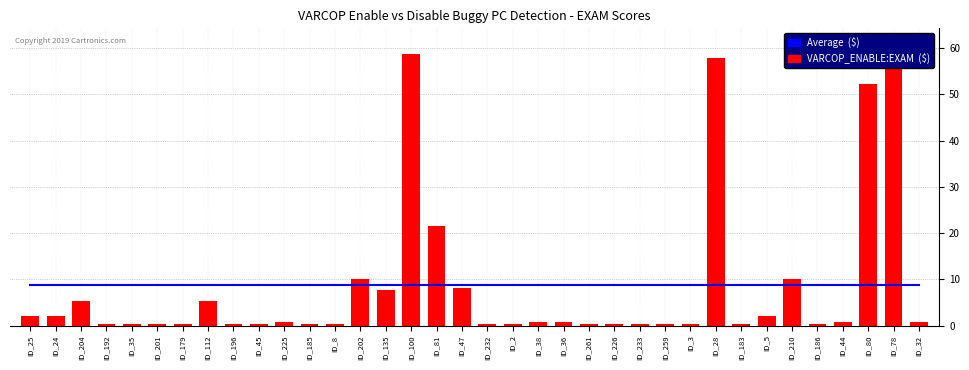

What is the value of the VARCOP_ENABLE:EXAM  ($) bar at the 26th from the left?

0.4